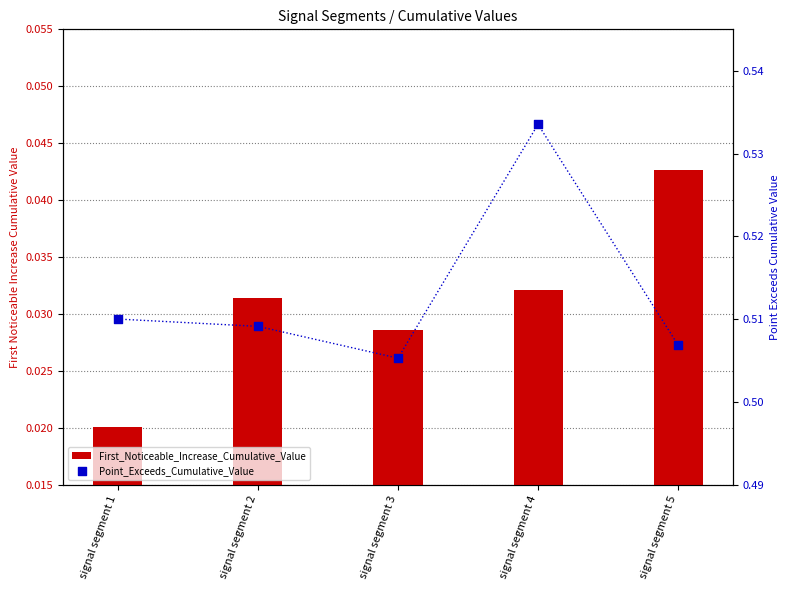

Is the value of Point_Exceeds_Cumulative_Value at signal segment 2 greater than the value of First_Noticeable_Increase_Cumulative_Value at signal segment 2?

Yes